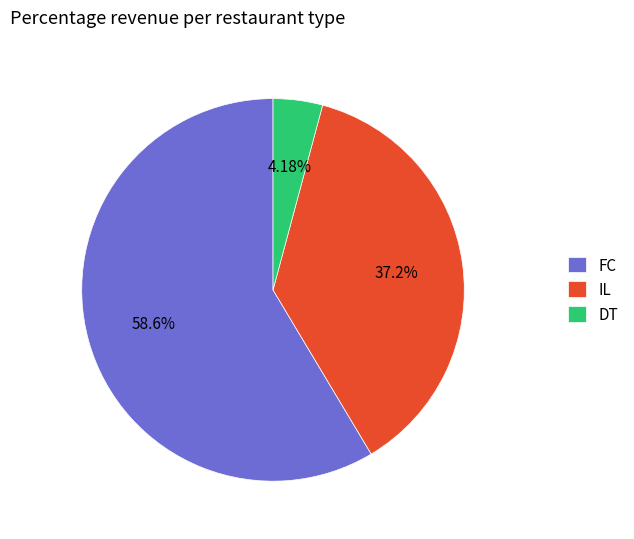

What is the smallest slice in the pie chart?

DT